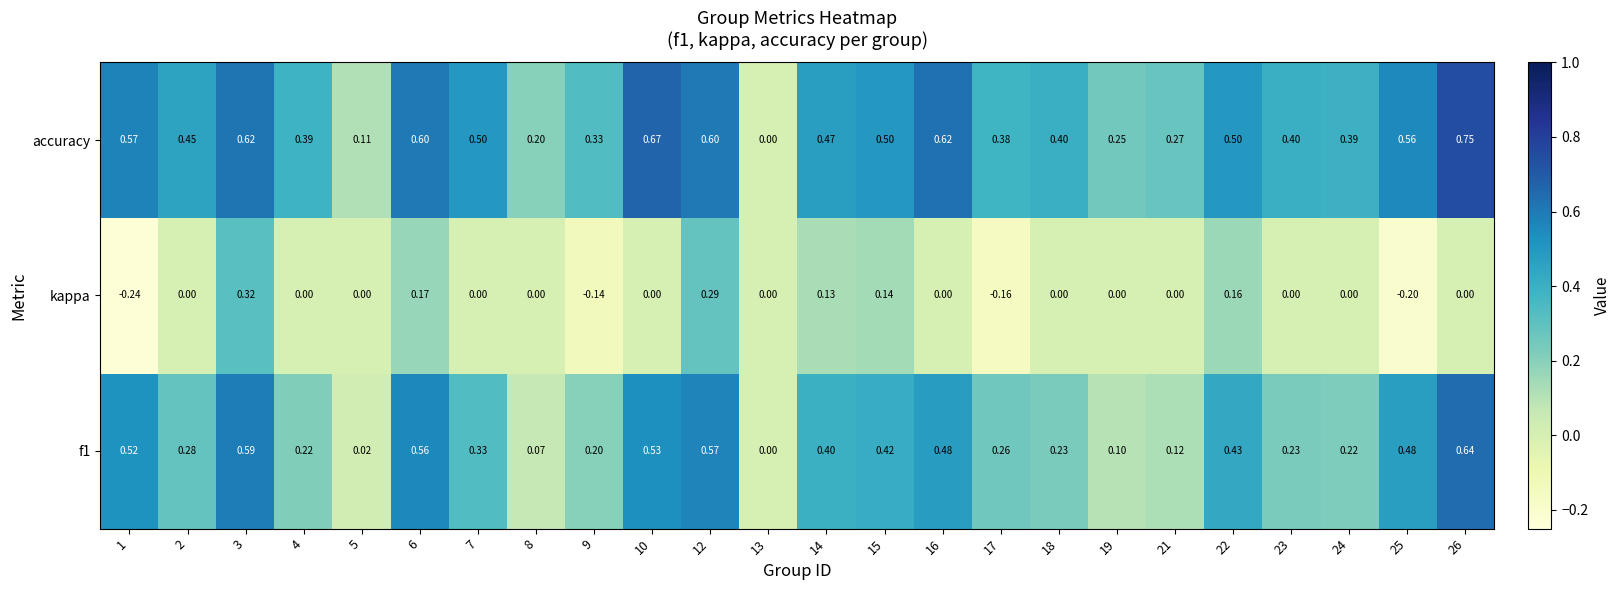

How many series are shown in this chart?

3